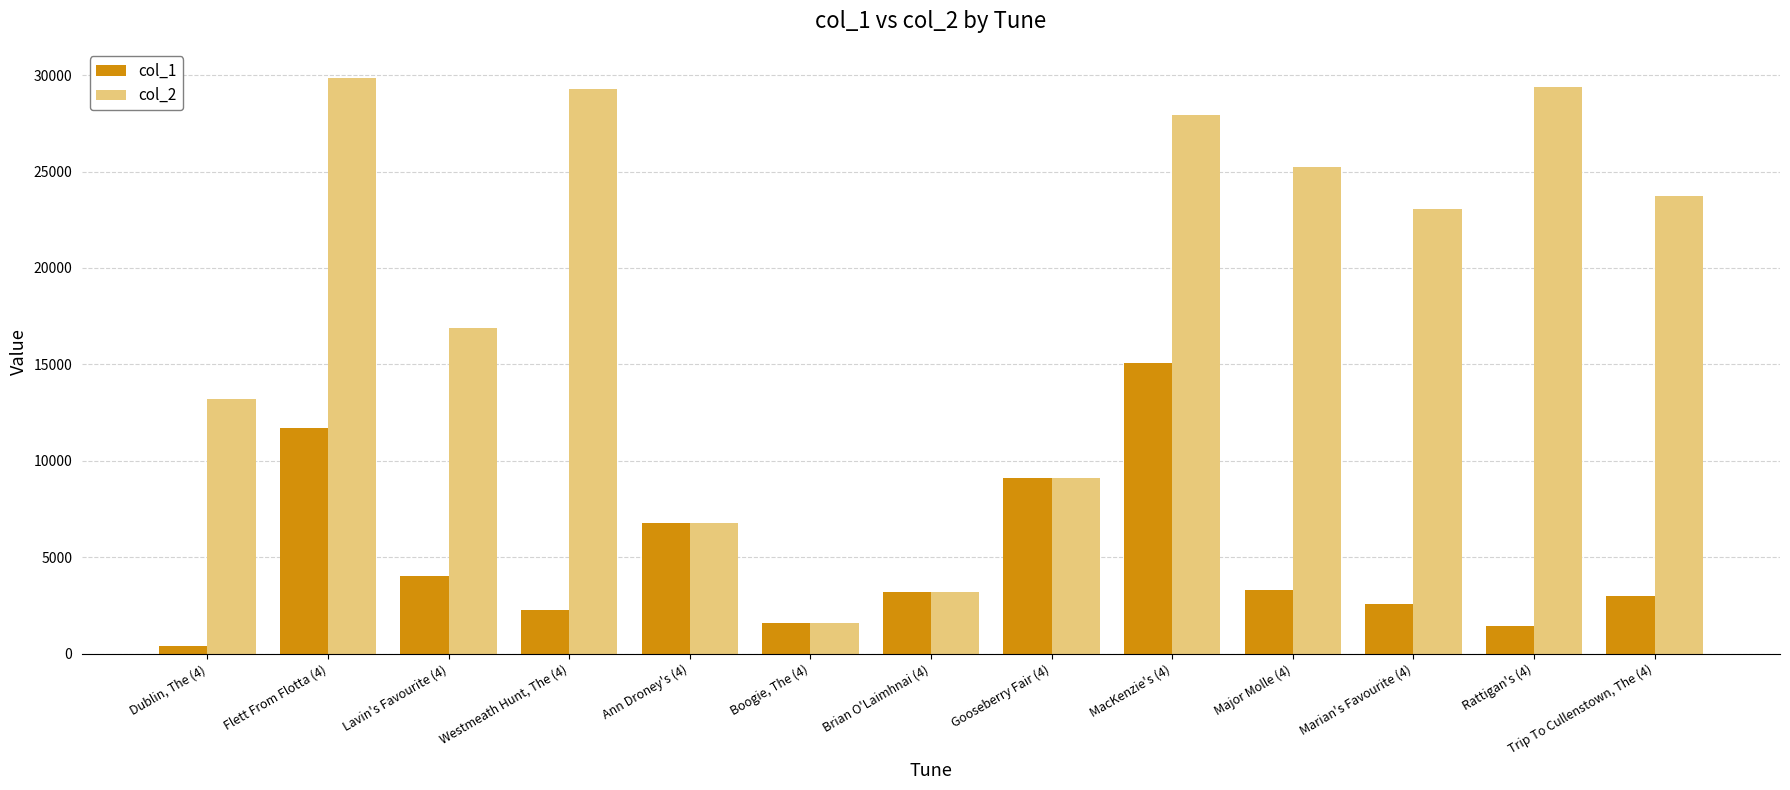

Where does the col_2 series first go above 23068?

Flett From Flotta (4)